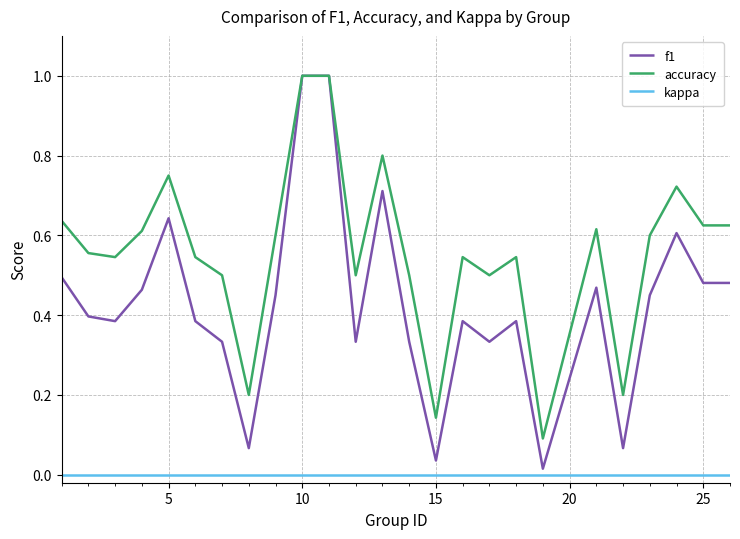

List the series in order of their overall mean, lowest first.

kappa, f1, accuracy